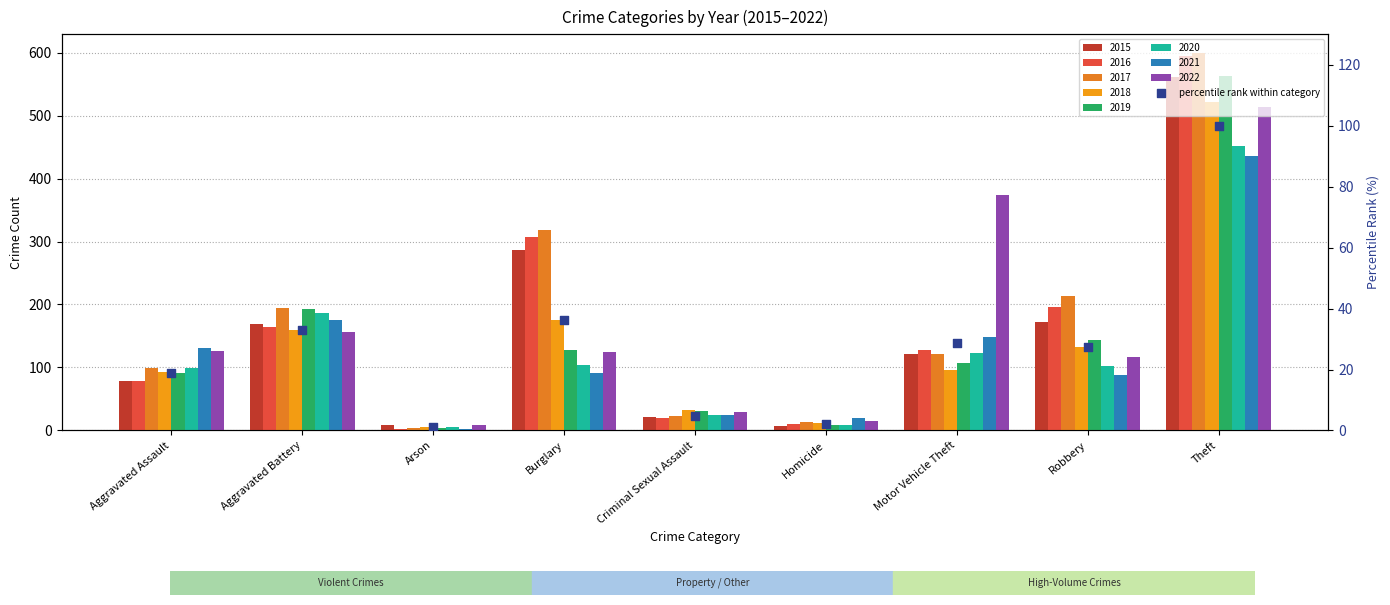

What is the change in value from Aggravated Assault to Criminal Sexual Assault?

-13.9